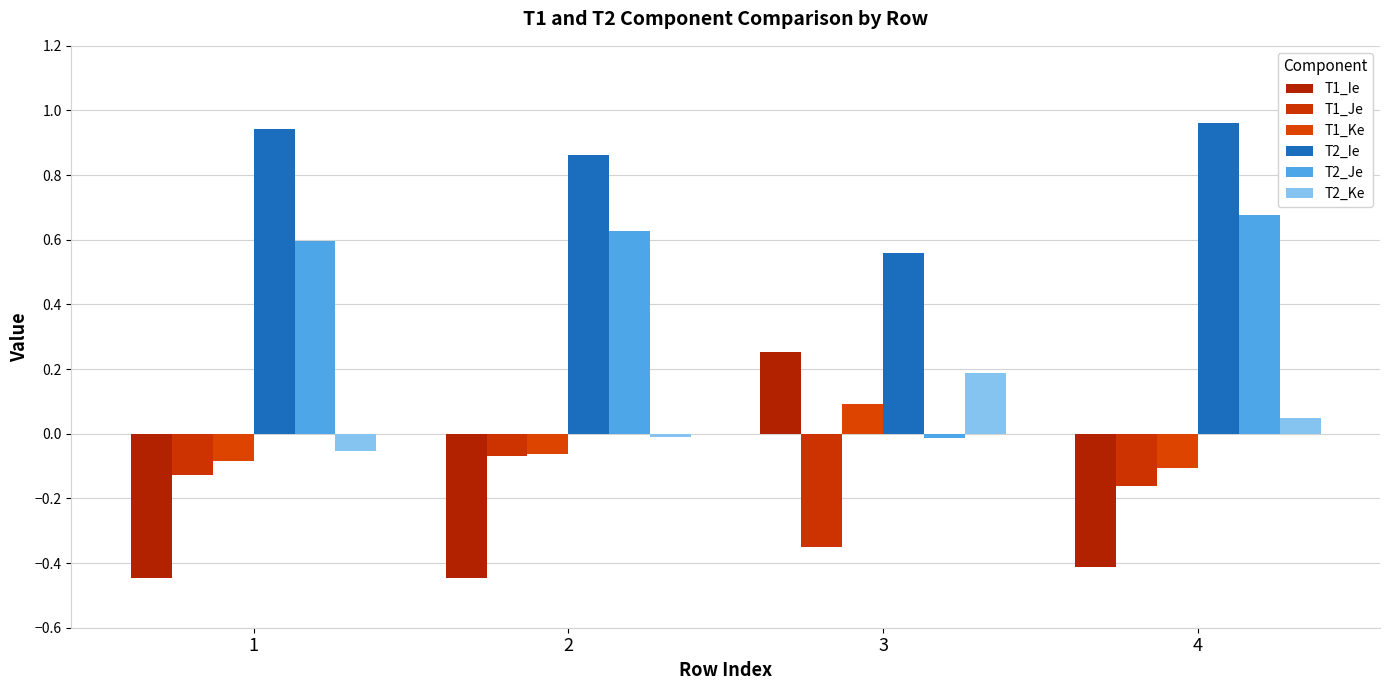

Reading left to right, what are all the values shown in this chart?

T1_Ie: 1=-0.4	2=-0.4	3=0.3	4=-0.4
T1_Je: 1=-0.1	2=-0.1	3=-0.4	4=-0.2
T1_Ke: 1=-0.1	2=-0.1	3=0.1	4=-0.1
T2_Ie: 1=0.9	2=0.9	3=0.6	4=1.0
T2_Je: 1=0.6	2=0.6	3=-0.0	4=0.7
T2_Ke: 1=-0.1	2=-0.0	3=0.2	4=0.0